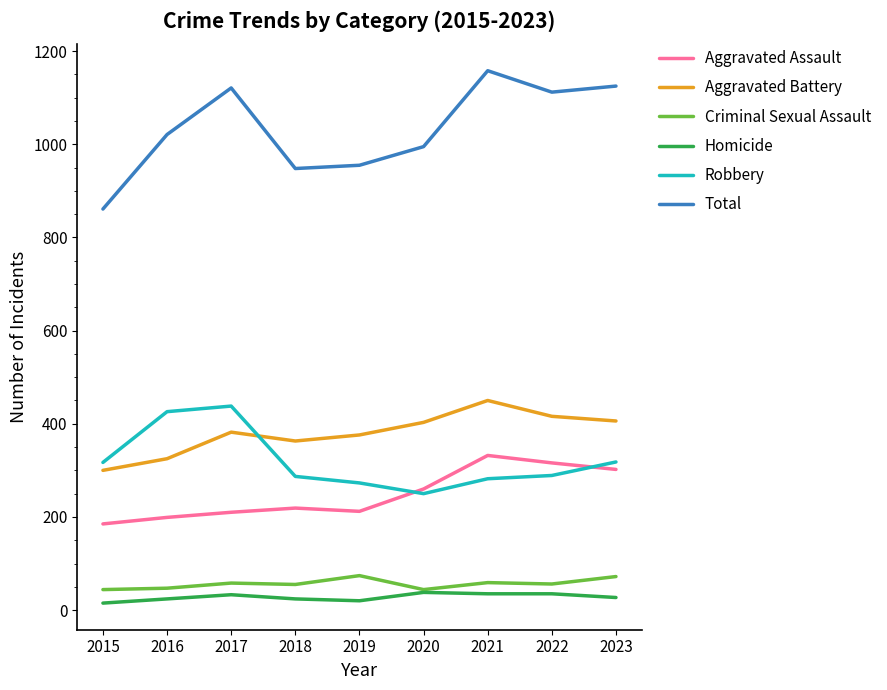

Which series has the largest range (max minus min)?

Total